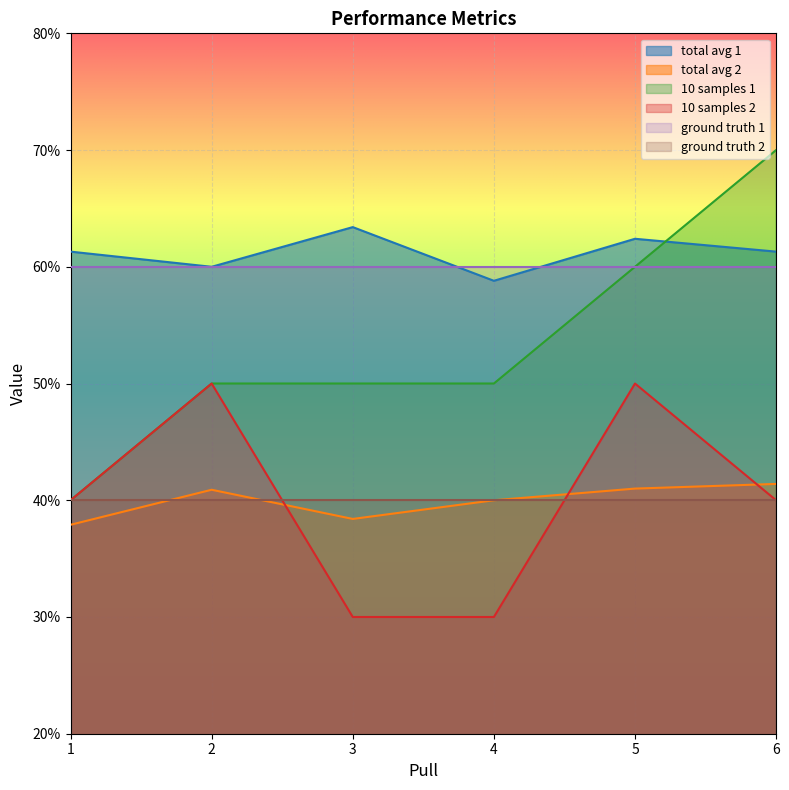

What is the smallest value displayed?

0.3